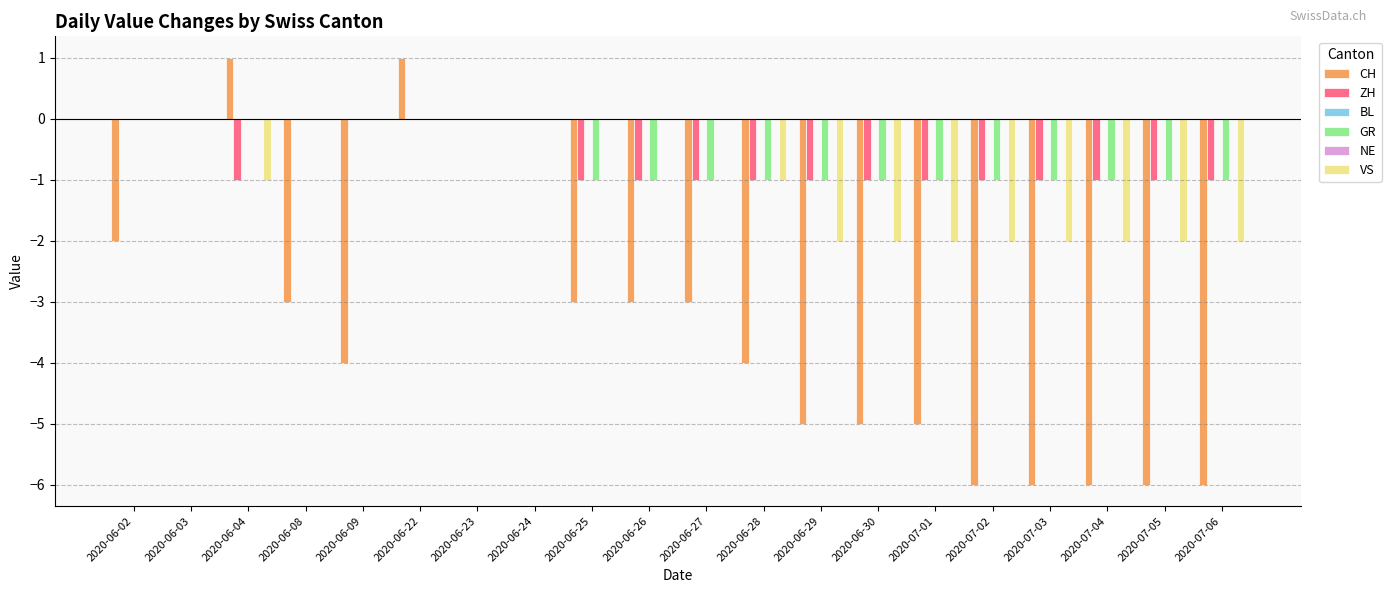

Reading left to right, extract all data points from this chart.

CH: 2020-06-02=-2	2020-06-03=0	2020-06-04=1	2020-06-08=-3	2020-06-09=-4	2020-06-22=1	2020-06-23=0	2020-06-24=0	2020-06-25=-3	2020-06-26=-3	2020-06-27=-3	2020-06-28=-4	2020-06-29=-5	2020-06-30=-5	2020-07-01=-5	2020-07-02=-6	2020-07-03=-6	2020-07-04=-6	2020-07-05=-6	2020-07-06=-6
ZH: 2020-06-02=0	2020-06-03=0	2020-06-04=-1	2020-06-08=0	2020-06-09=0	2020-06-22=0	2020-06-23=0	2020-06-24=0	2020-06-25=-1	2020-06-26=-1	2020-06-27=-1	2020-06-28=-1	2020-06-29=-1	2020-06-30=-1	2020-07-01=-1	2020-07-02=-1	2020-07-03=-1	2020-07-04=-1	2020-07-05=-1	2020-07-06=-1
BL: 2020-06-02=0	2020-06-03=0	2020-06-04=0	2020-06-08=0	2020-06-09=0	2020-06-22=0	2020-06-23=0	2020-06-24=0	2020-06-25=0	2020-06-26=0	2020-06-27=0	2020-06-28=0	2020-06-29=0	2020-06-30=0	2020-07-01=0	2020-07-02=0	2020-07-03=0	2020-07-04=0	2020-07-05=0	2020-07-06=0
GR: 2020-06-02=0	2020-06-03=0	2020-06-04=0	2020-06-08=0	2020-06-09=0	2020-06-22=0	2020-06-23=0	2020-06-24=0	2020-06-25=-1	2020-06-26=-1	2020-06-27=-1	2020-06-28=-1	2020-06-29=-1	2020-06-30=-1	2020-07-01=-1	2020-07-02=-1	2020-07-03=-1	2020-07-04=-1	2020-07-05=-1	2020-07-06=-1
NE: 2020-06-02=0	2020-06-03=0	2020-06-04=0	2020-06-08=0	2020-06-09=0	2020-06-22=0	2020-06-23=0	2020-06-24=0	2020-06-25=0	2020-06-26=0	2020-06-27=0	2020-06-28=0	2020-06-29=0	2020-06-30=0	2020-07-01=0	2020-07-02=0	2020-07-03=0	2020-07-04=0	2020-07-05=0	2020-07-06=0
VS: 2020-06-02=0	2020-06-03=0	2020-06-04=-1	2020-06-08=0	2020-06-09=0	2020-06-22=0	2020-06-23=0	2020-06-24=0	2020-06-25=0	2020-06-26=0	2020-06-27=0	2020-06-28=-1	2020-06-29=-2	2020-06-30=-2	2020-07-01=-2	2020-07-02=-2	2020-07-03=-2	2020-07-04=-2	2020-07-05=-2	2020-07-06=-2